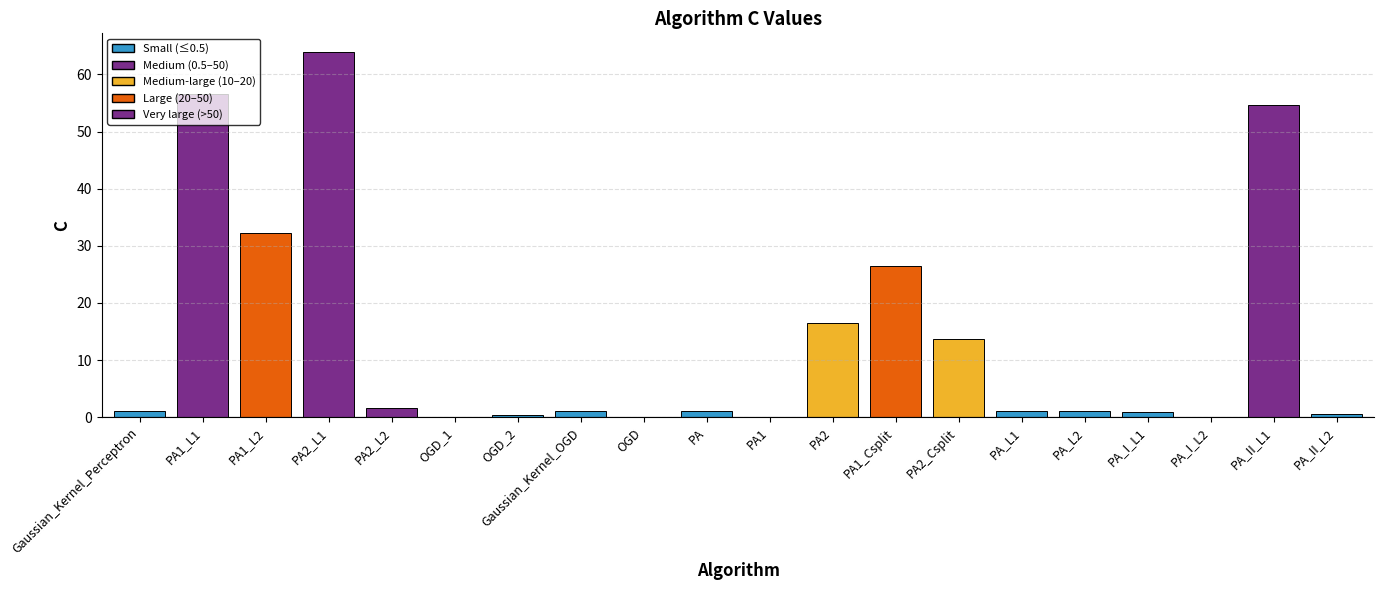

Is it true that the value at PA1_L1 is 56.5?

True